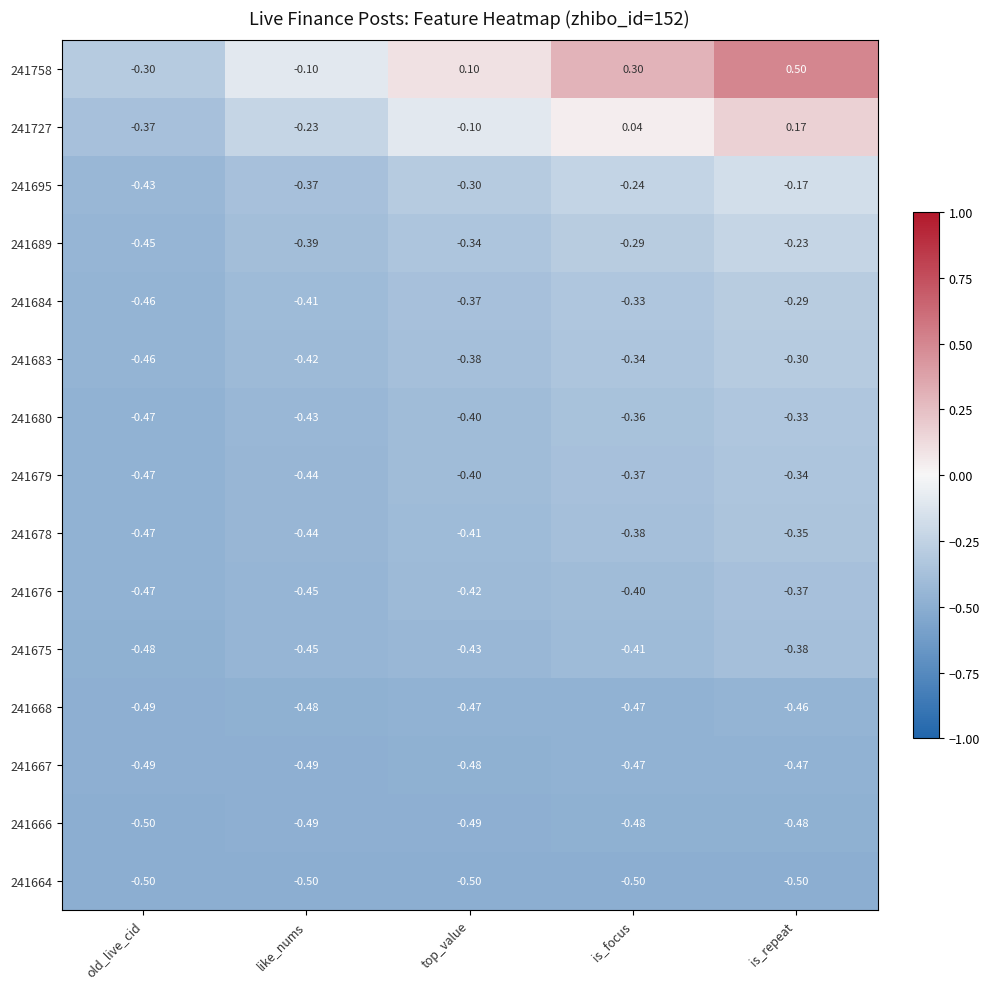

At which label does 241689 reach its peak?

is_repeat